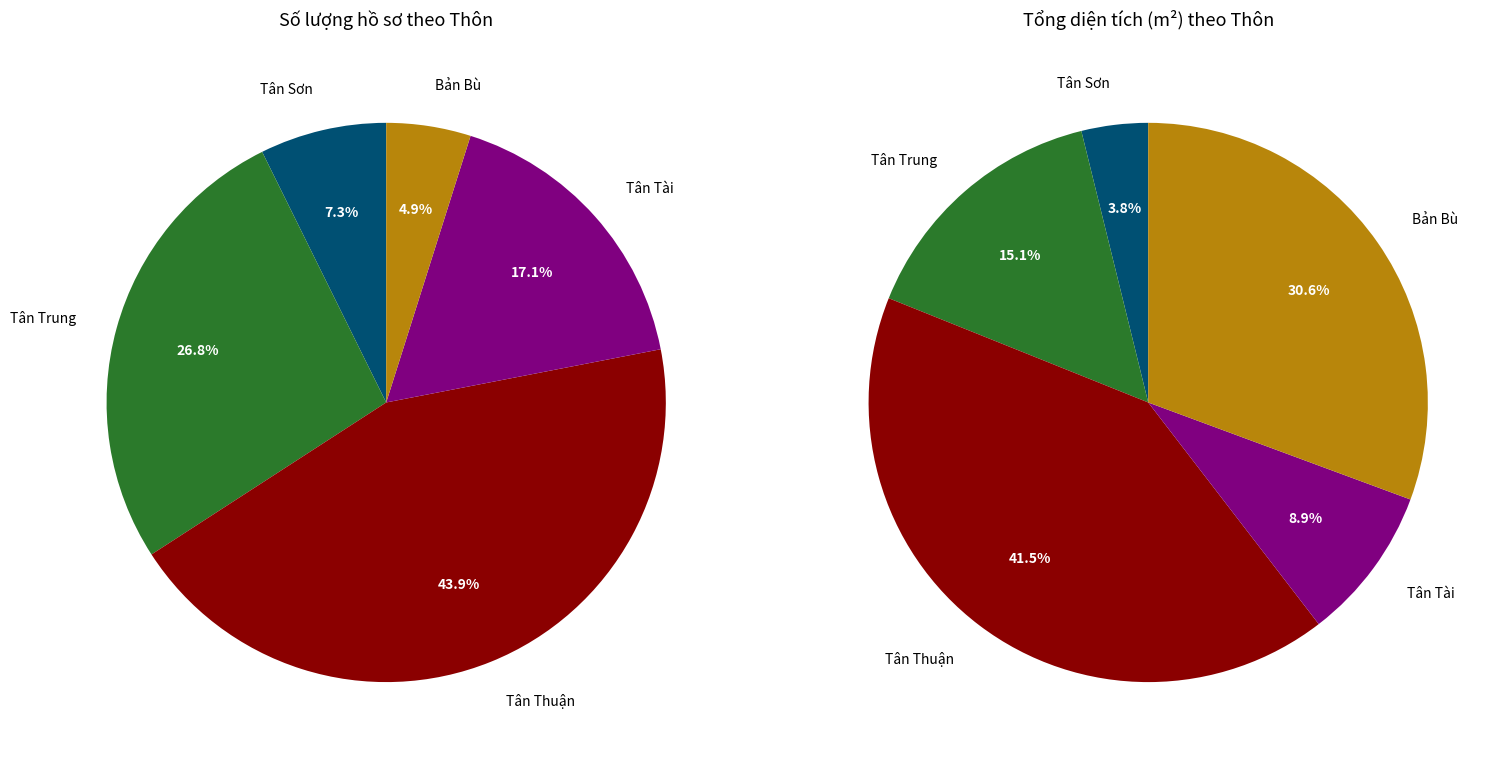

To the nearest percent, what portion does Tân Trung represent?

27%